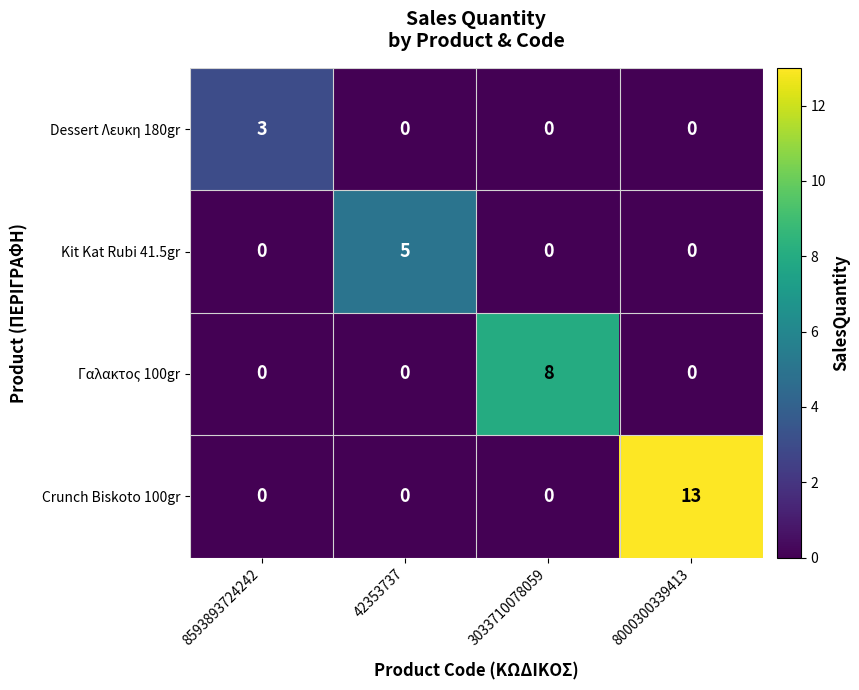

What is the spread (max minus min) of values at 8000300339413?

13